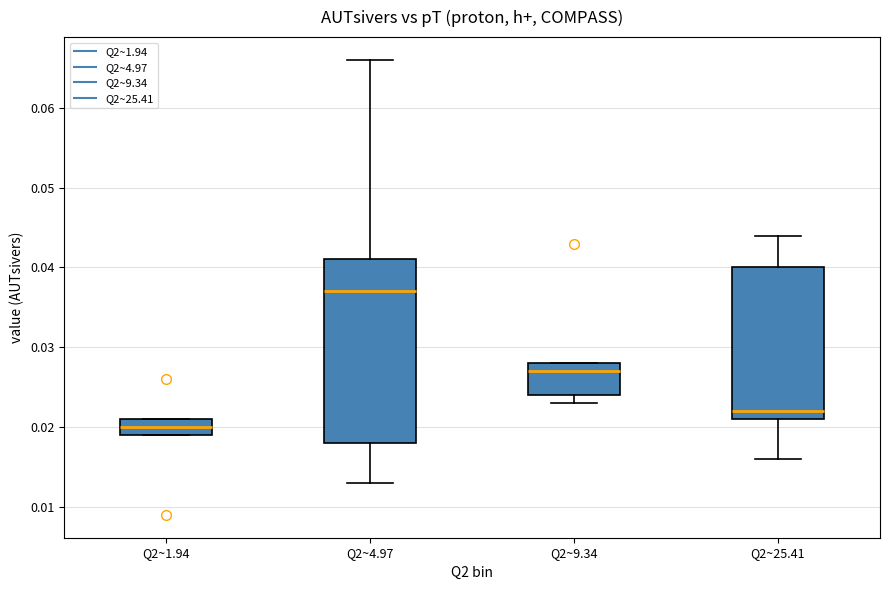

Reading left to right, read every box against the y-axis: the position of its median line, the range the box covers, and the ends of its whiskers. The values are not printed on the chart, so give them approximately, as read against the axis.

Q2~1.94: median 0.020, box 0.019 to 0.021, whiskers 0.019 to 0.021
Q2~4.97: median 0.037, box 0.018 to 0.041, whiskers 0.013 to 0.066
Q2~9.34: median 0.027, box 0.024 to 0.028, whiskers 0.023 to 0.028
Q2~25.41: median 0.022, box 0.021 to 0.040, whiskers 0.016 to 0.044